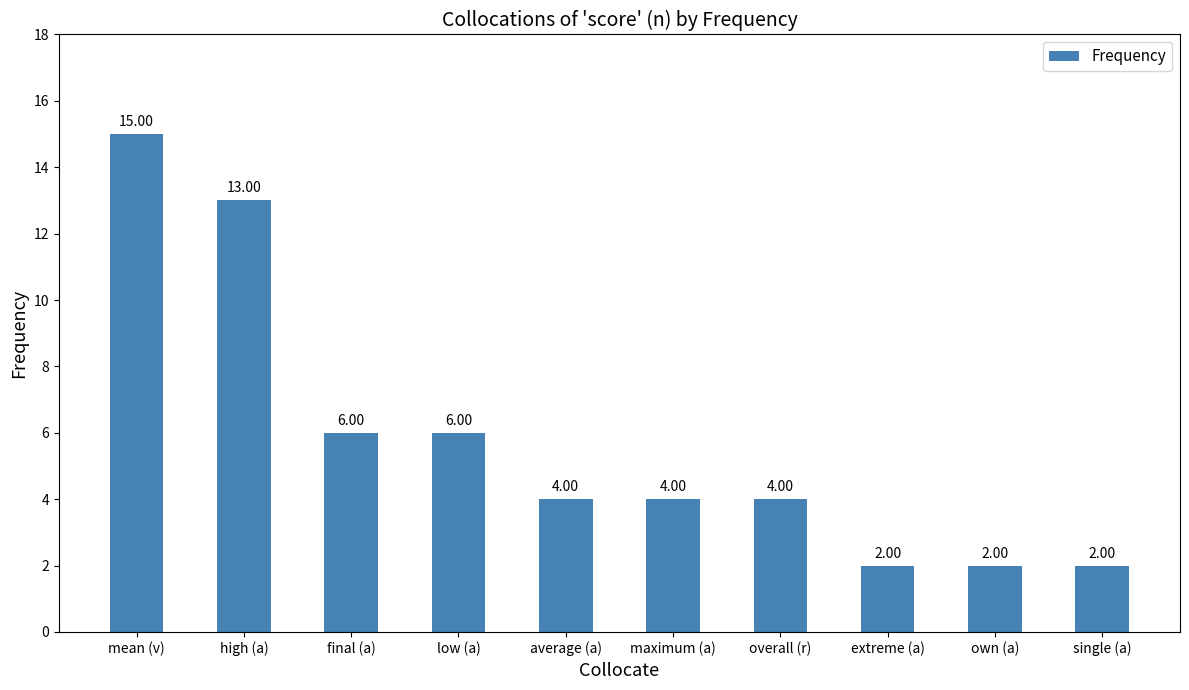

What is the label of the 10th bar from the left?

single (a)